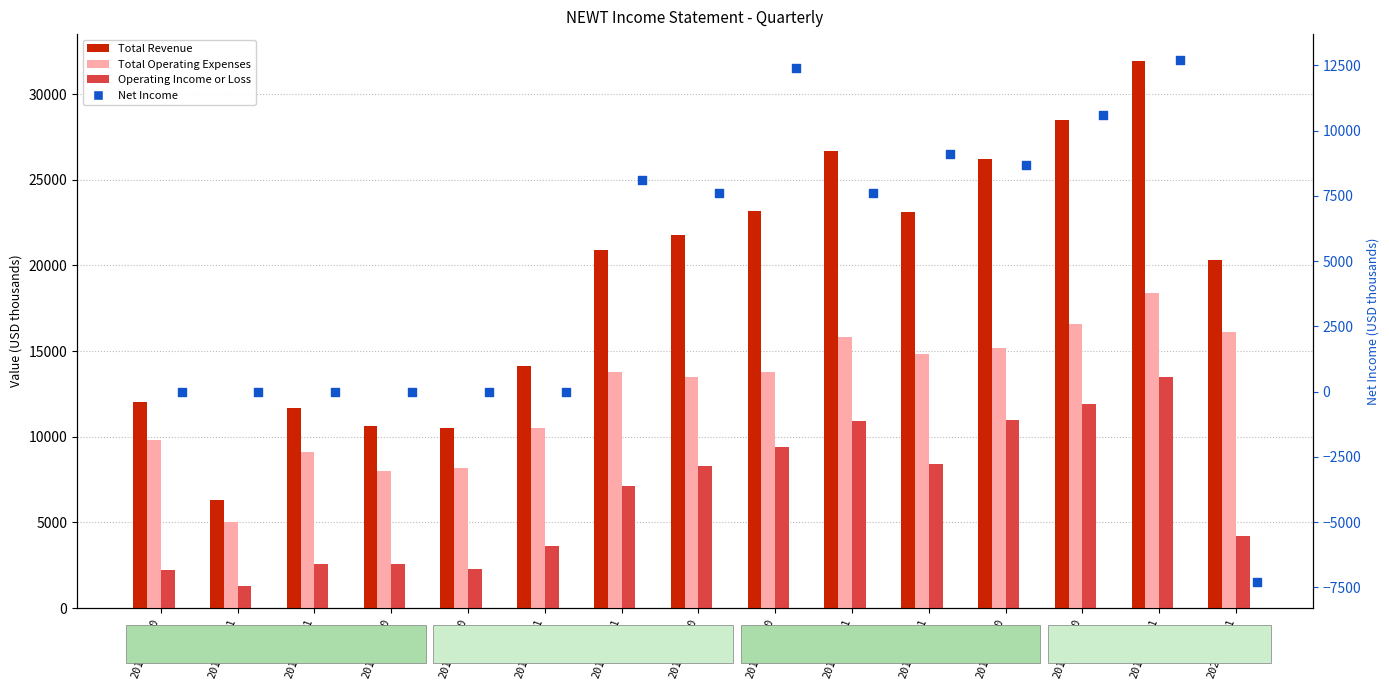

Which series contains the lowest Y value?

Net Income